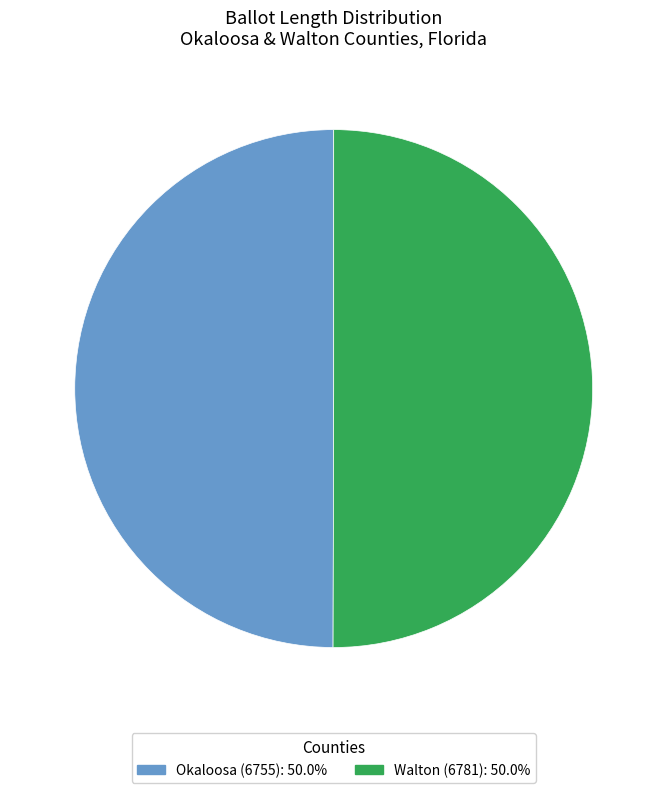

Is it true that Okaloosa (6755) is 58% of the pie?

False